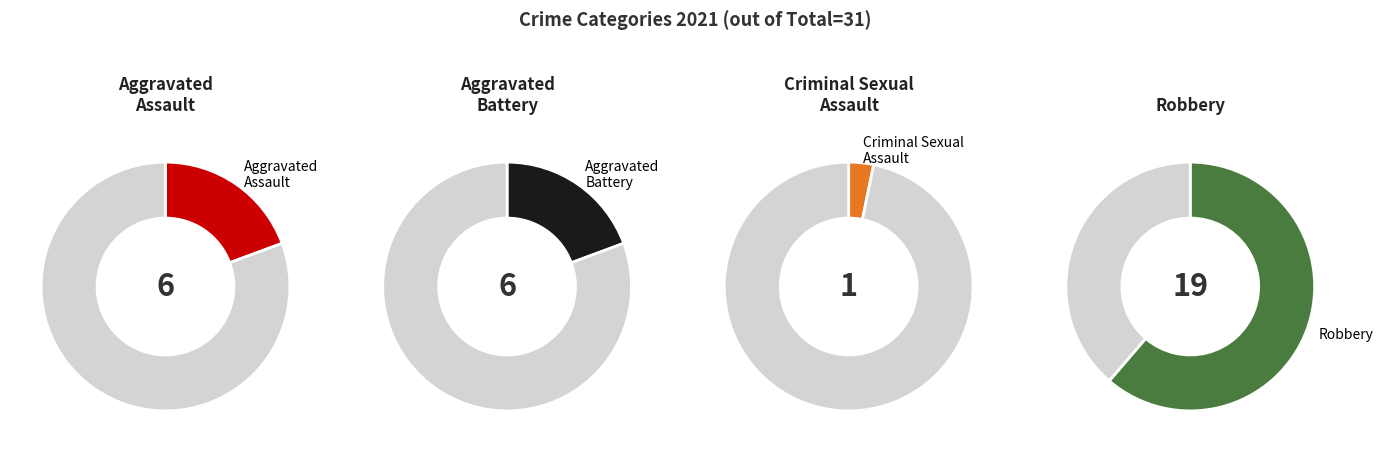

Does any single category account for the majority?

Yes